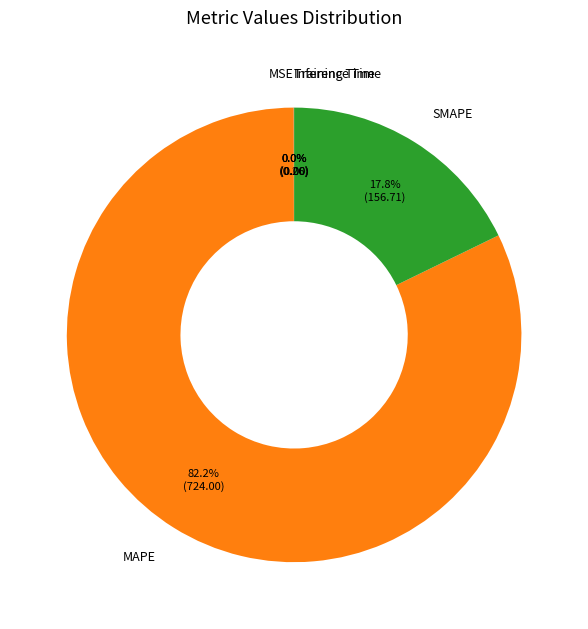

Do MAPE and SMAPE together represent more than half of the pie?

Yes